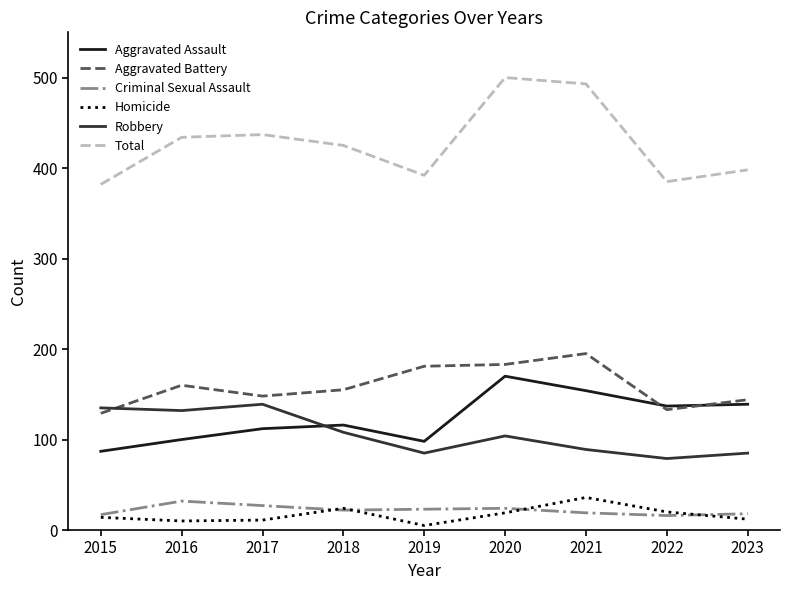

What is the difference between the highest and lowest values at 2020?

481